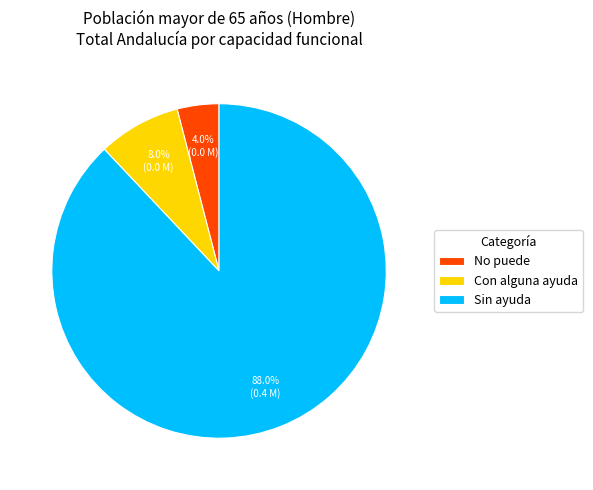

Does Sin ayuda represent more than half of the total?

Yes